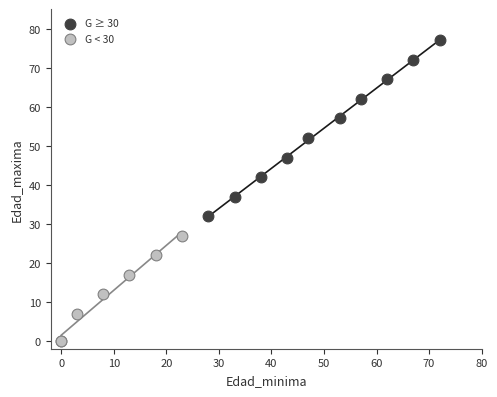

What are all the series names shown in the legend?

G ≥ 30, G < 30